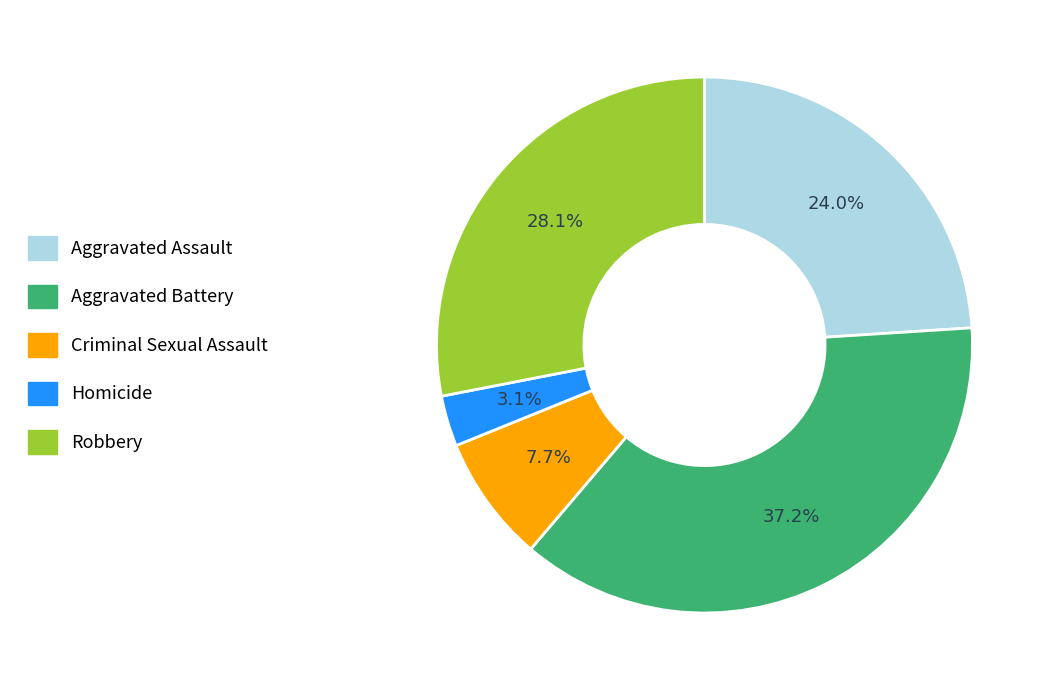

Does Robbery account for over 50% of the chart?

No